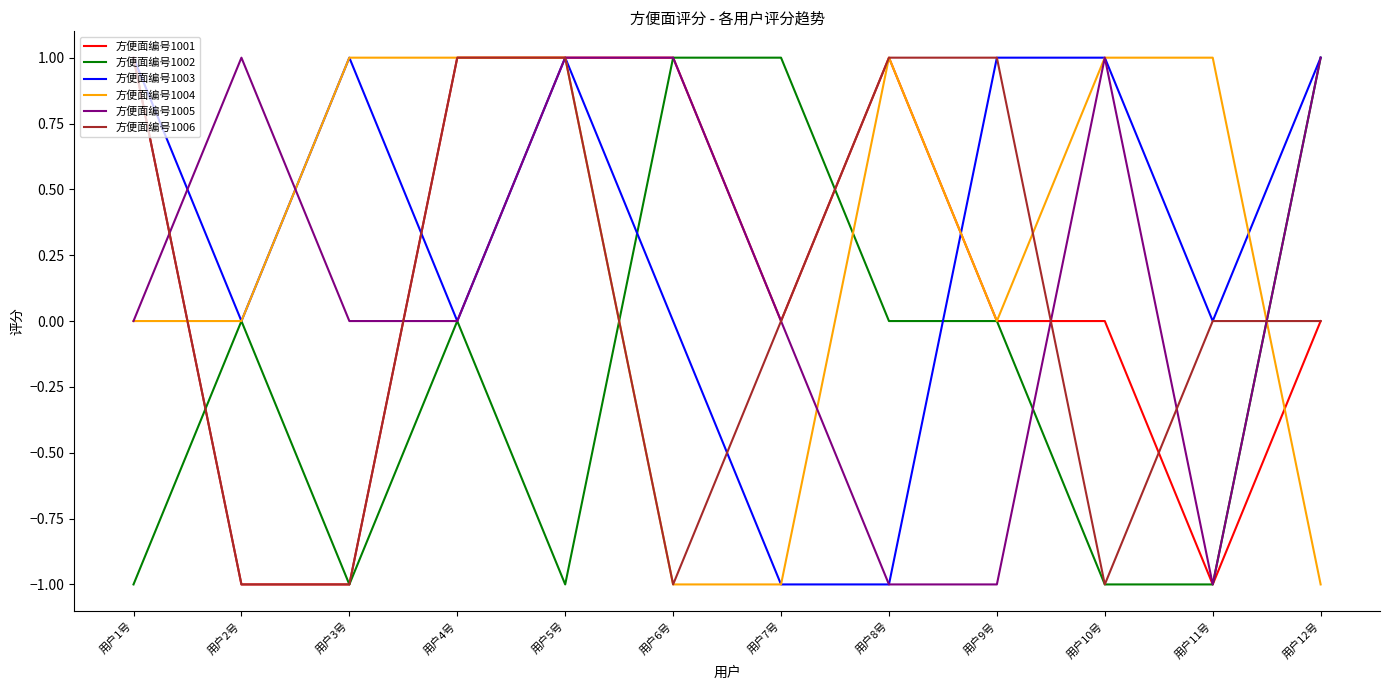

The value of 方便面编号1001 at 用户10号 is 0. True or false?

True